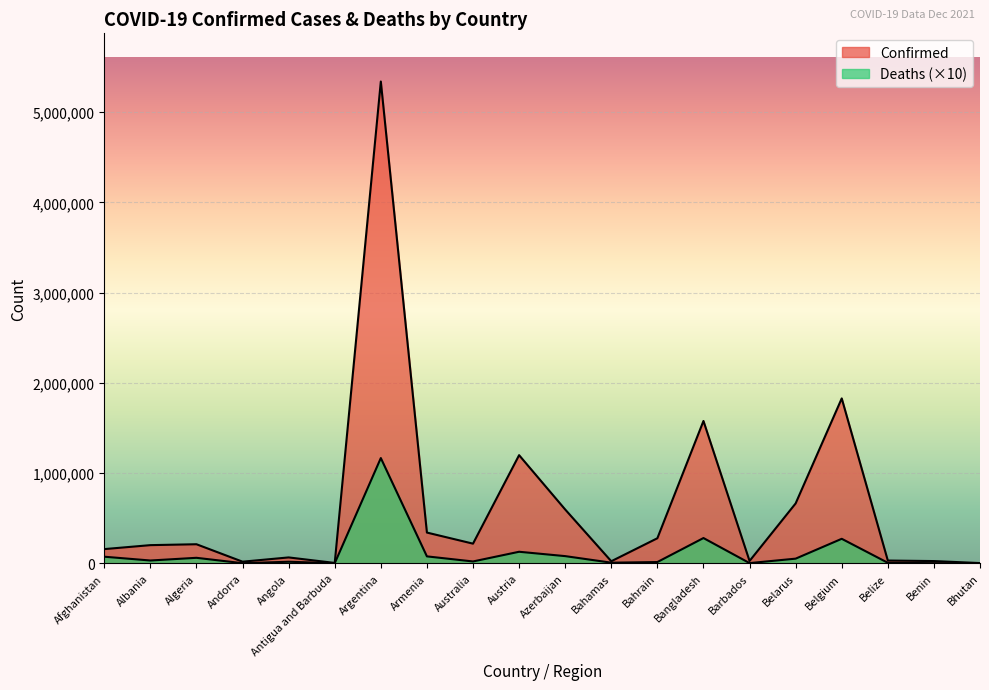

At which category does Deaths reach its first local valley?

Albania